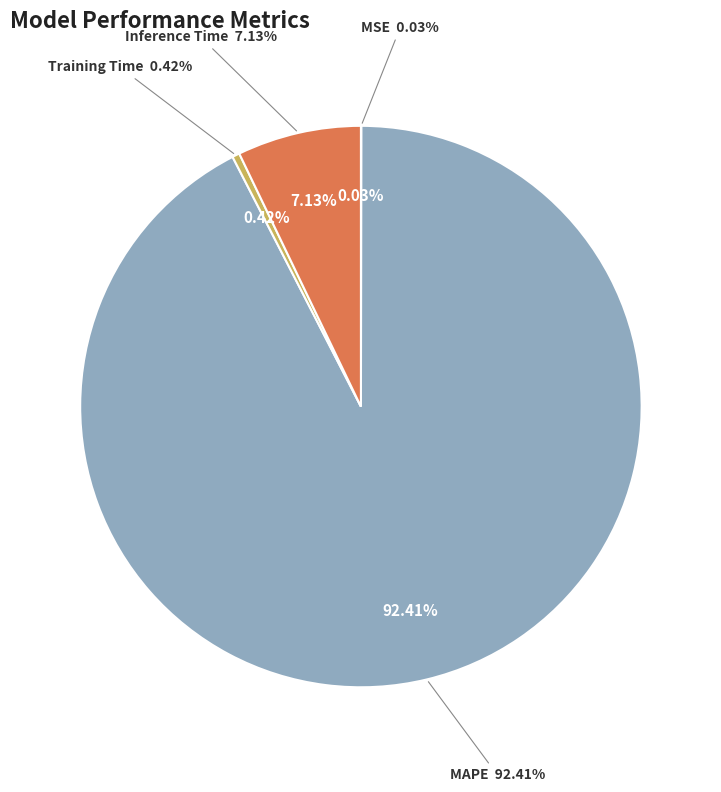

Count the number of slices in the pie.

4